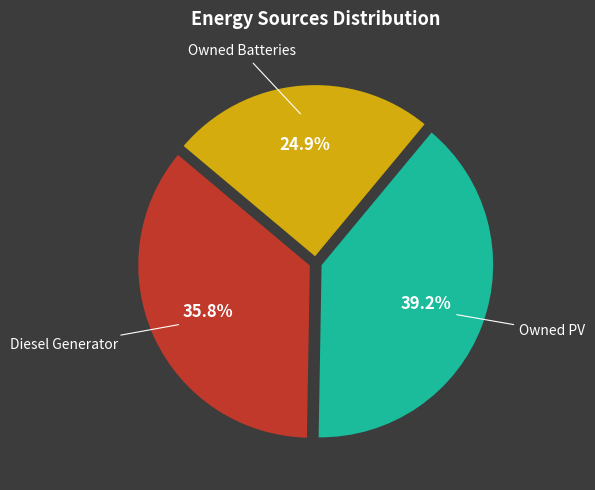

Is there a majority slice in this chart?

No